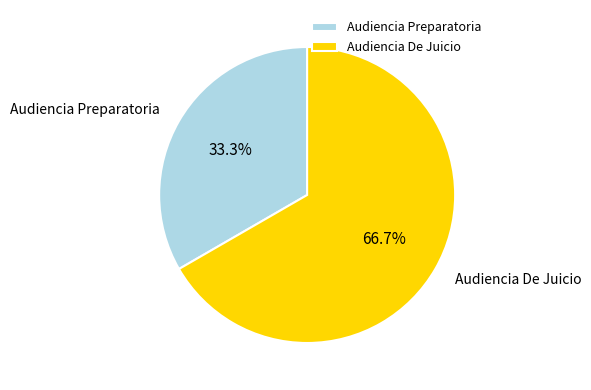

To the nearest percent, what is the difference between the largest and smallest slice percentages?

33%